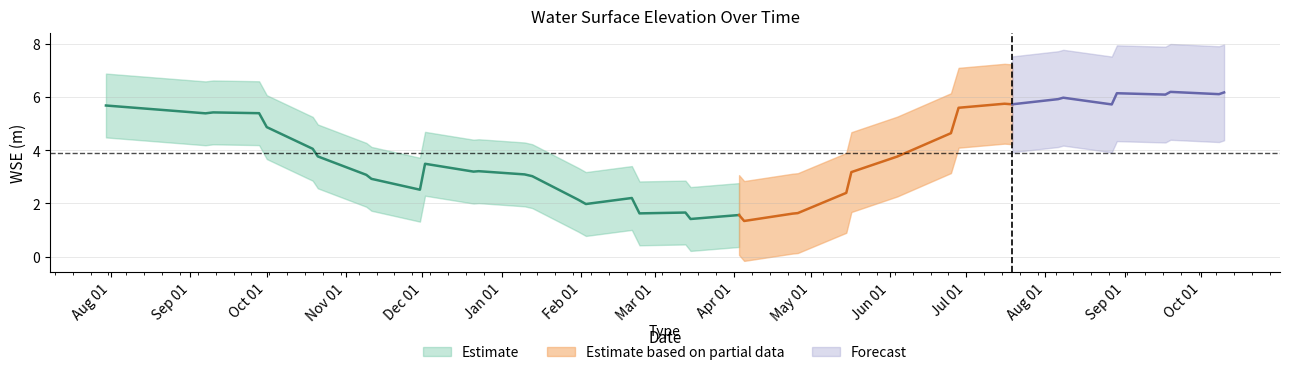

Does the chart display data point markers on the line(s)?

No